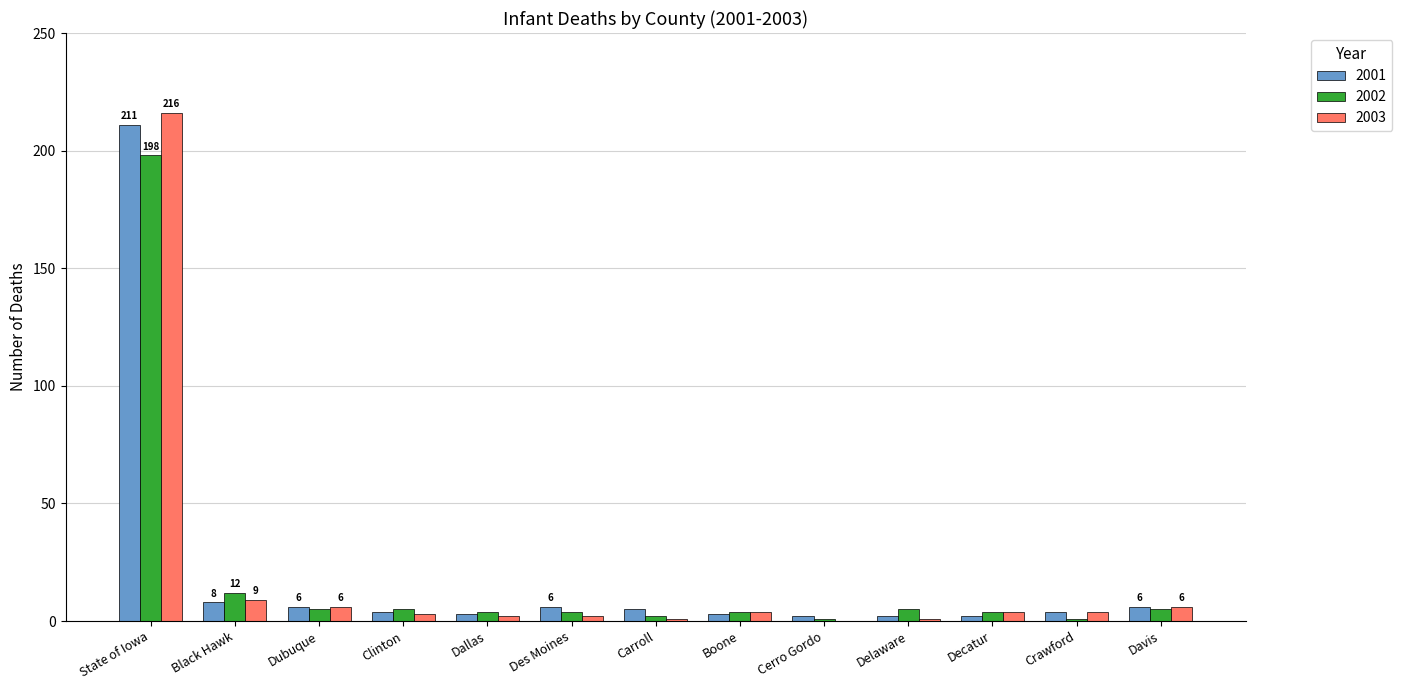

The 2001 series shows 6 at Davis. True or false?

True